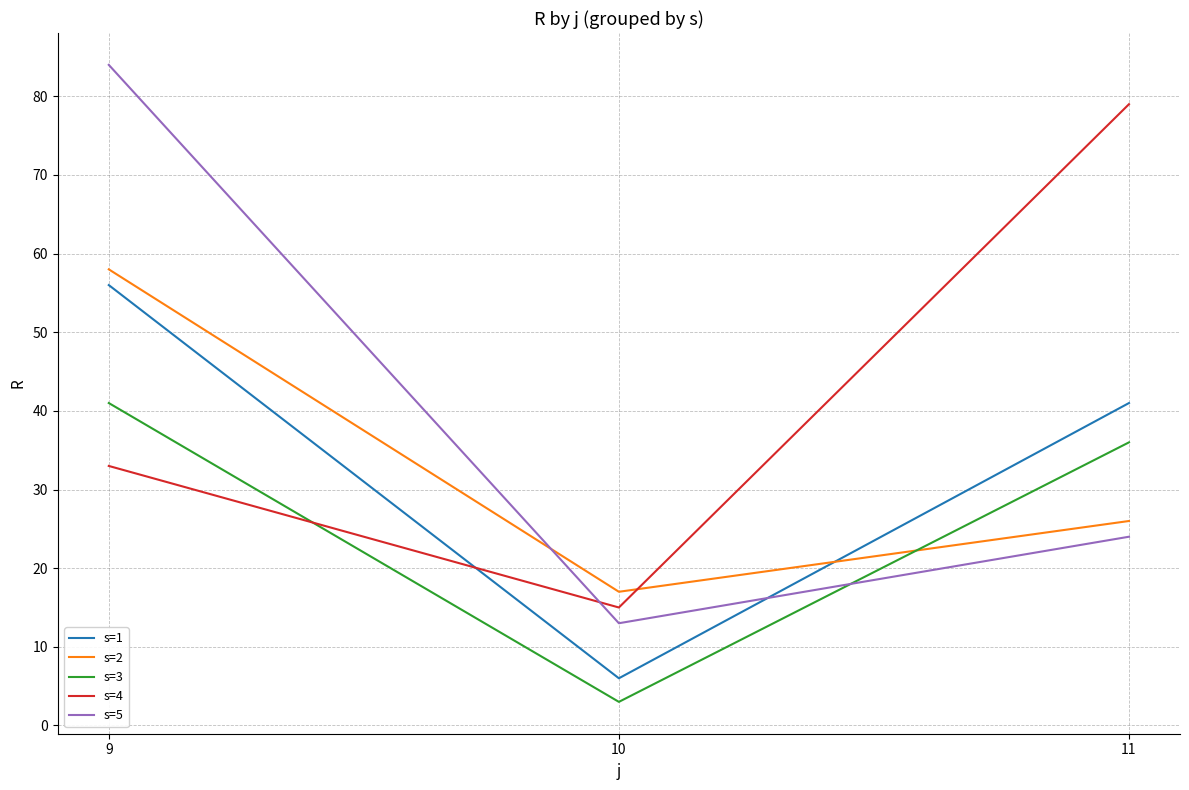

Reading left to right, extract all data points from this chart.

s=1: 56	6	41
s=2: 58	17	26
s=3: 41	3	36
s=4: 33	15	79
s=5: 84	13	24